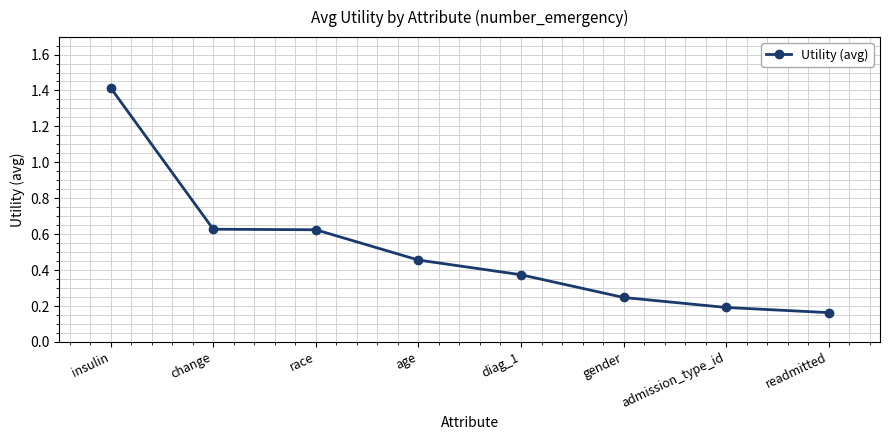

Which label corresponds to the largest value in the chart?

insulin